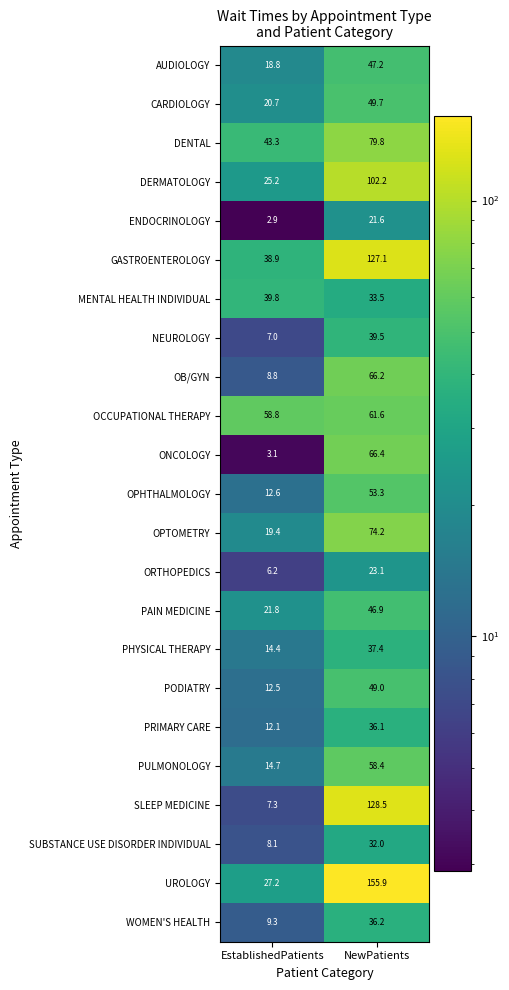

What is the greatest value displayed?

155.9